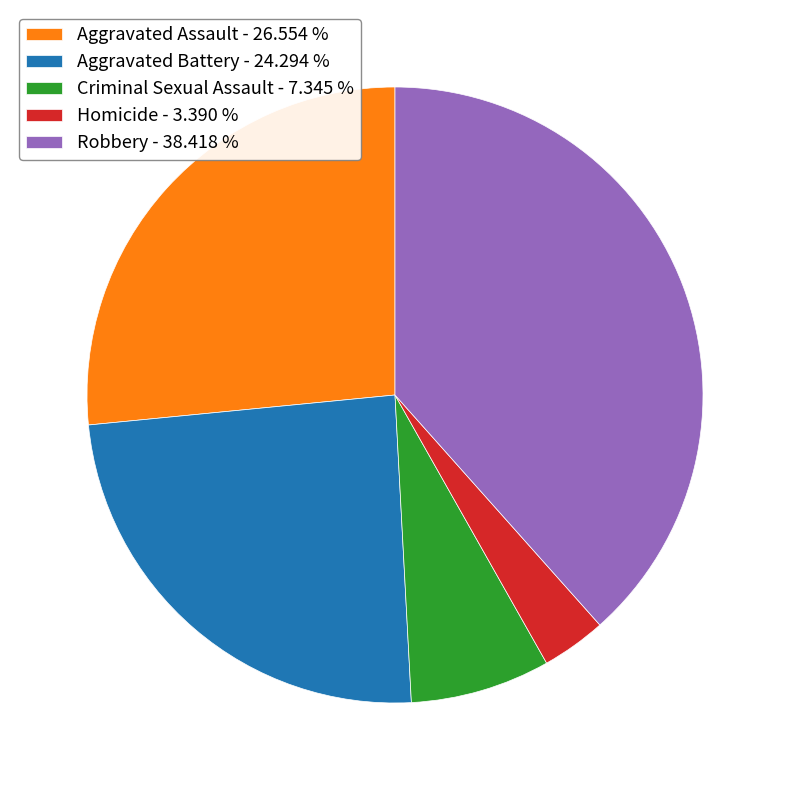

What is the ratio of the value at Homicide to the value at Aggravated Battery?

0.1